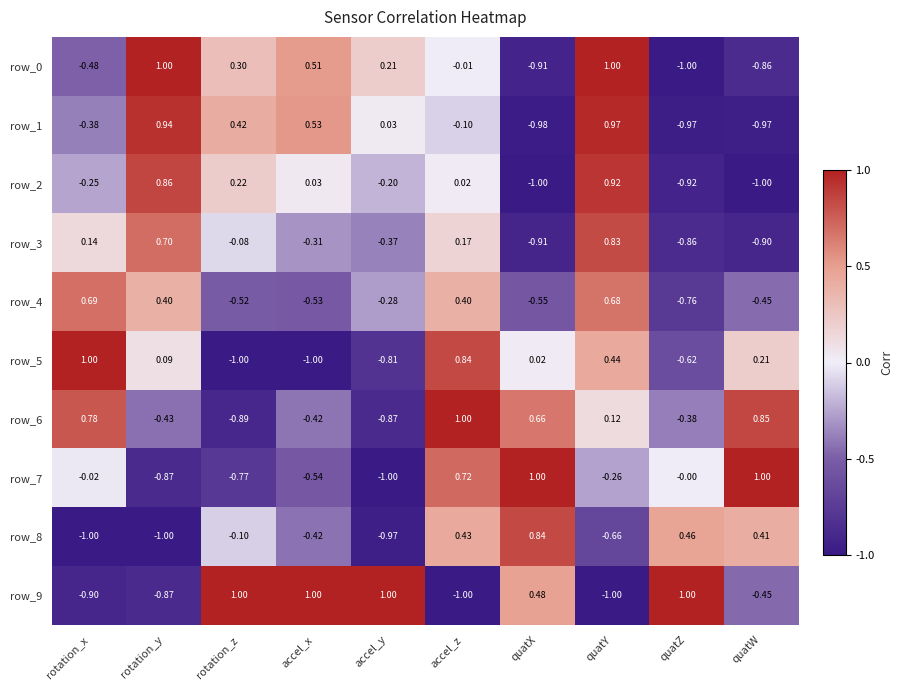

Which series has the largest total across all categories?

row_6